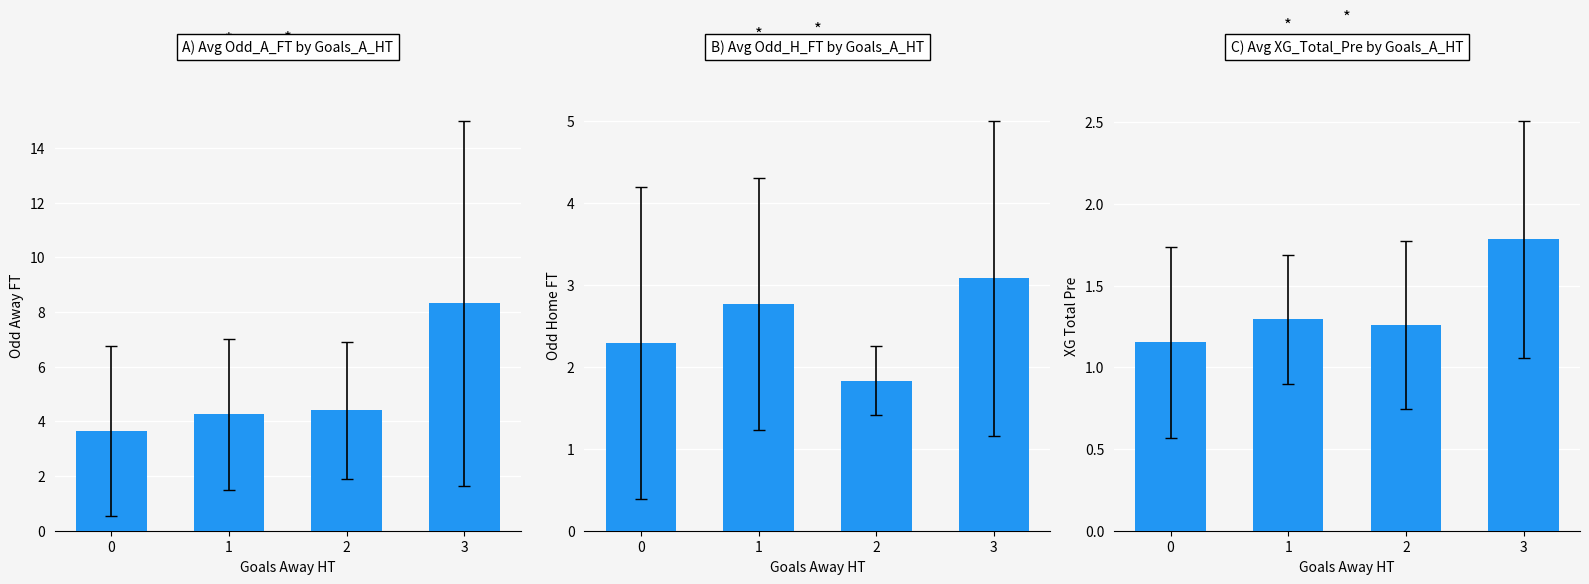

What is the approximate value at 2?

1.3